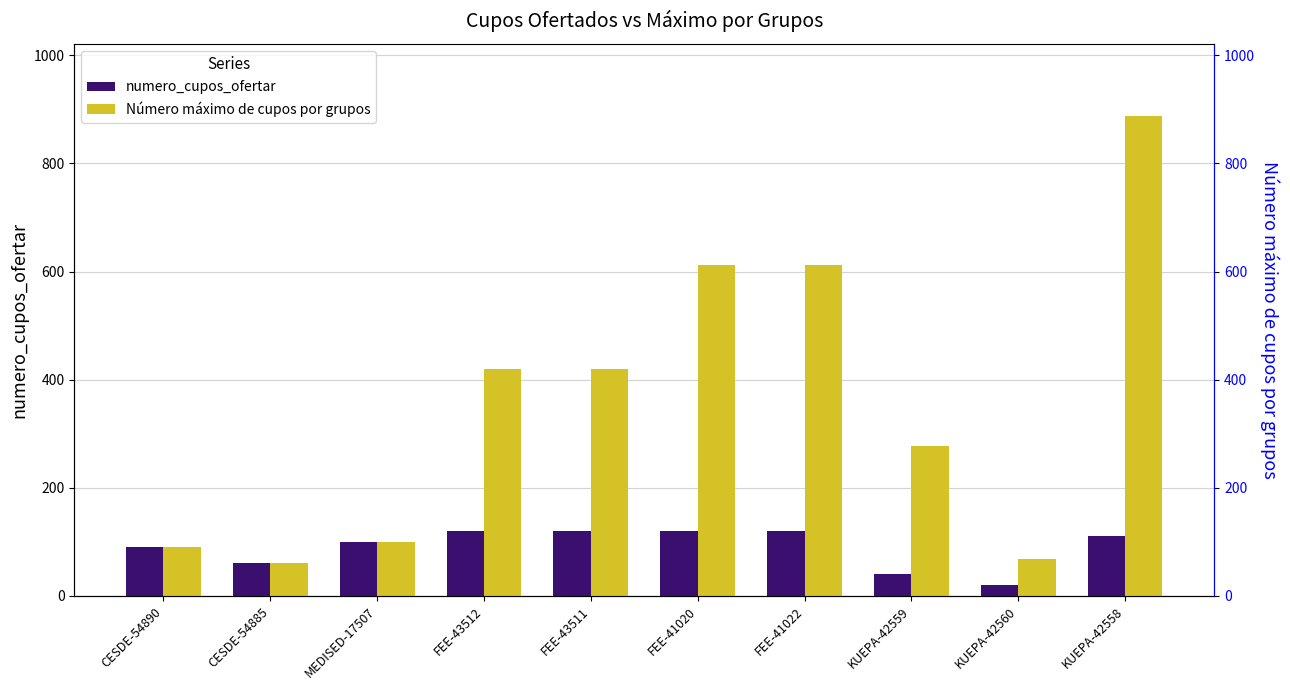

Between MEDISED-17507 and KUEPA-42558, which series saw the biggest shift?

Número máximo de cupos por grupos